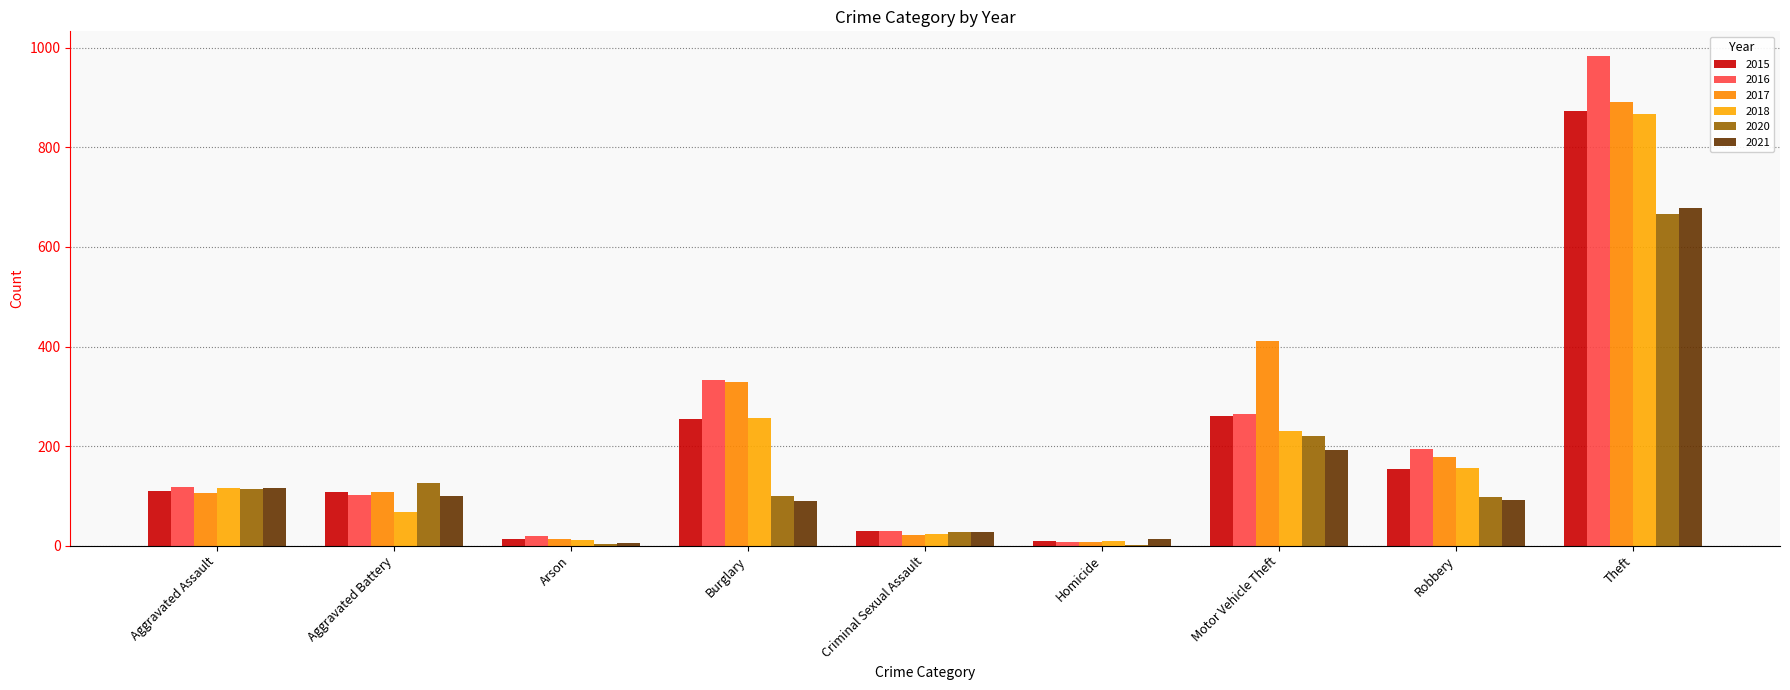

Which has a higher value, Motor Vehicle Theft or Arson?

Motor Vehicle Theft